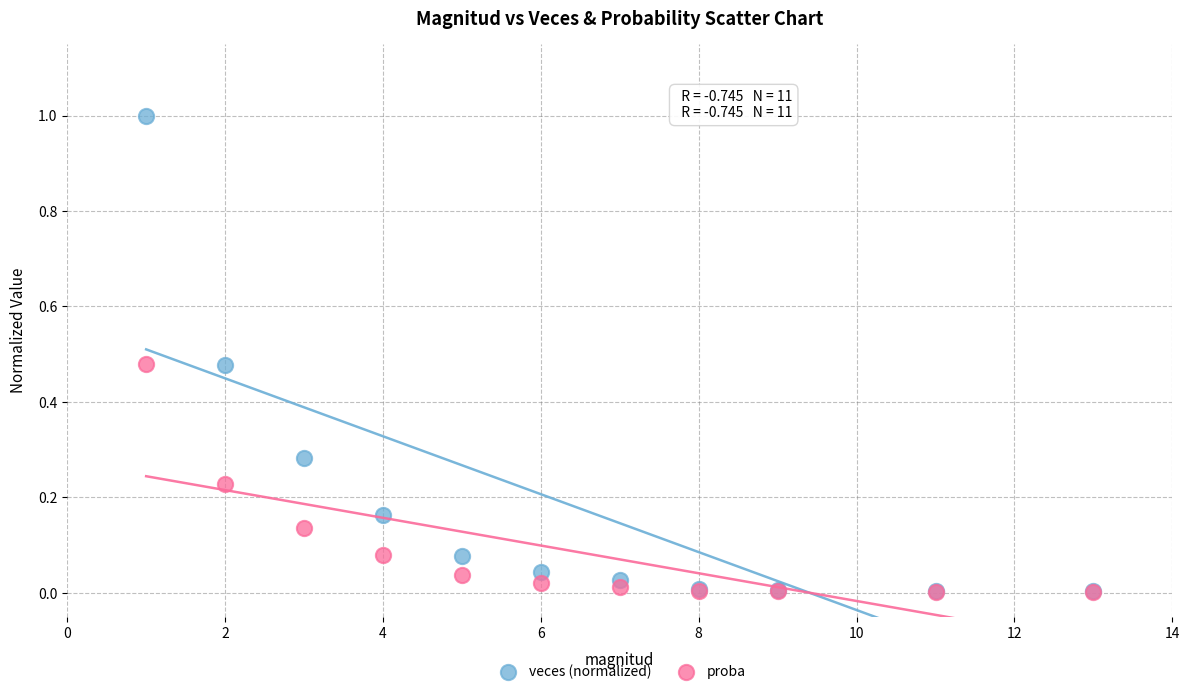

What are all the series names shown in the legend?

veces (normalized), proba